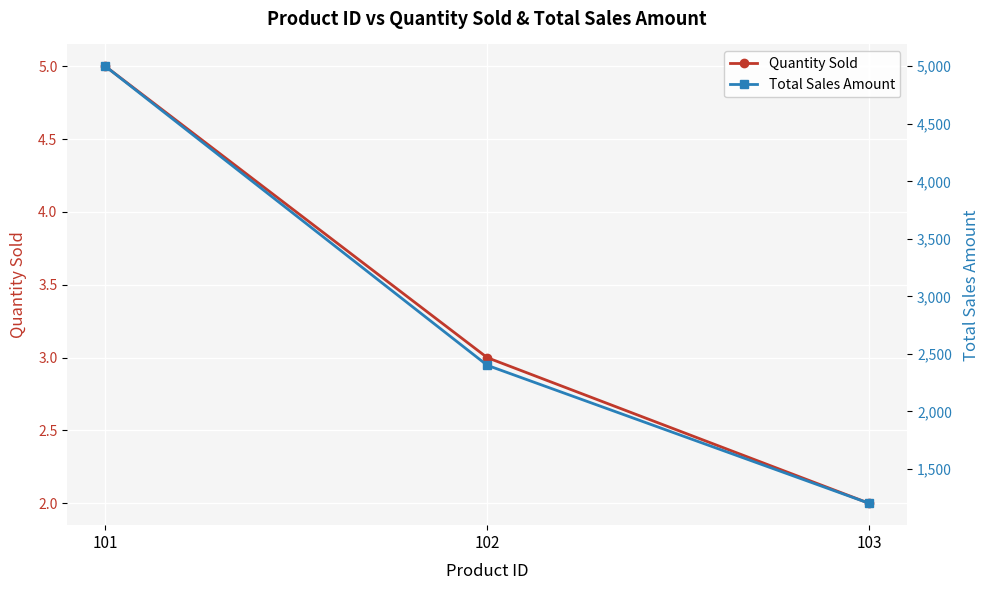

At which category does the chart reach its minimum across all series?

103